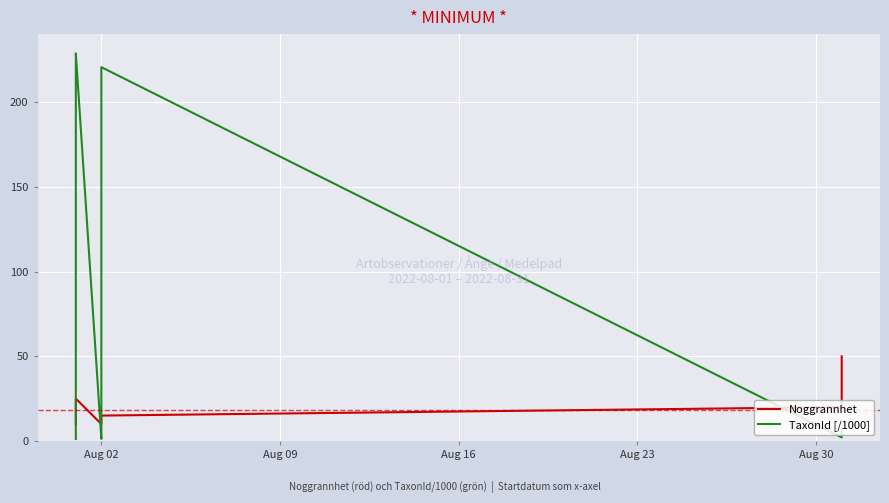

What is the maximum value shown in the chart?

228.9